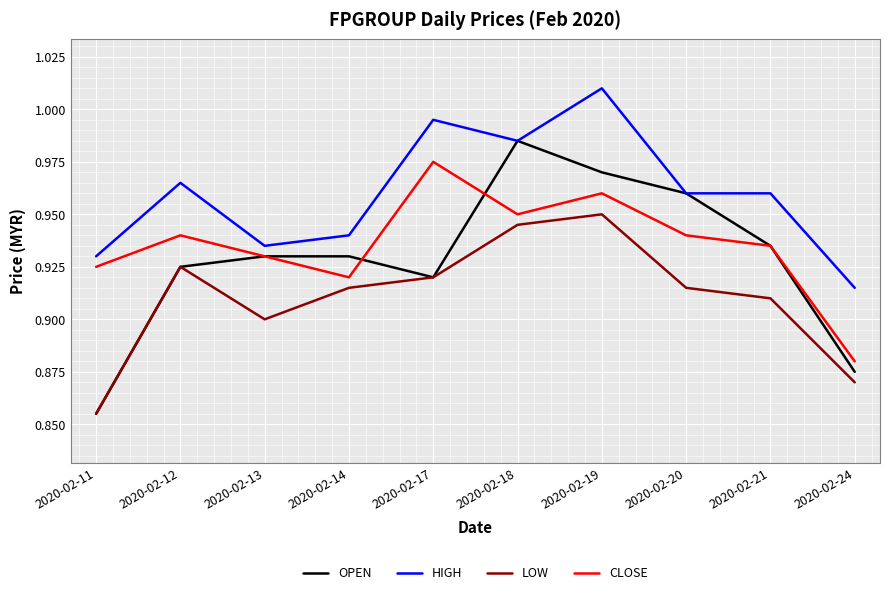

List the series in order of their peak value, highest first.

HIGH, OPEN, CLOSE, LOW